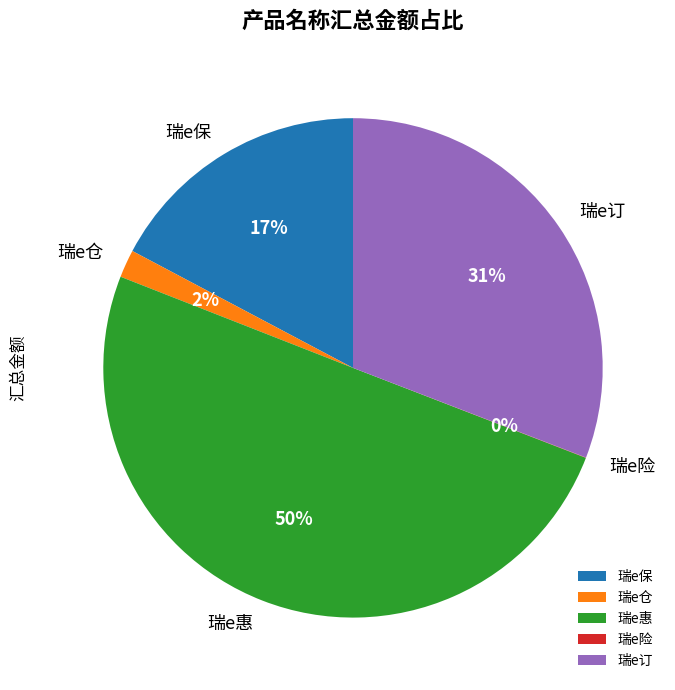

What percentage is the 瑞e惠 slice, to the nearest percent?

50%